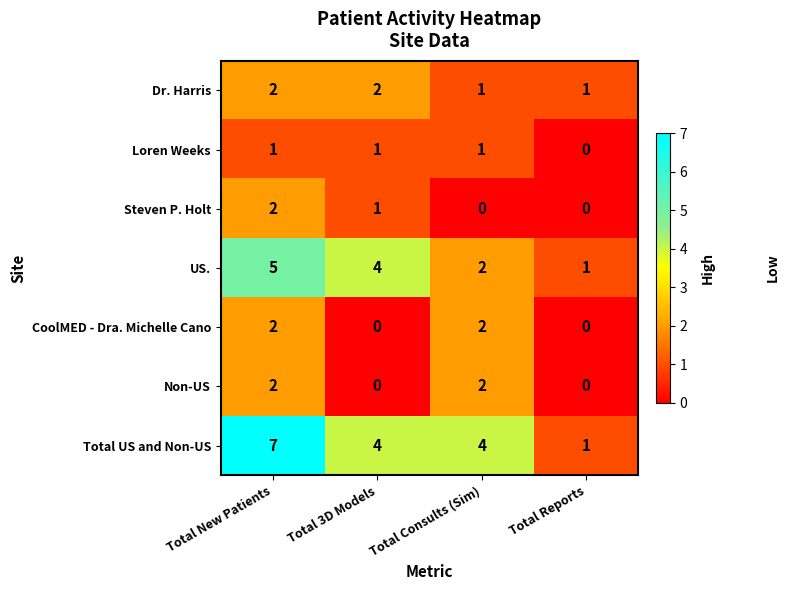

What is the sum of the US. values at Total Consults (Sim) and Total New Patients?

7